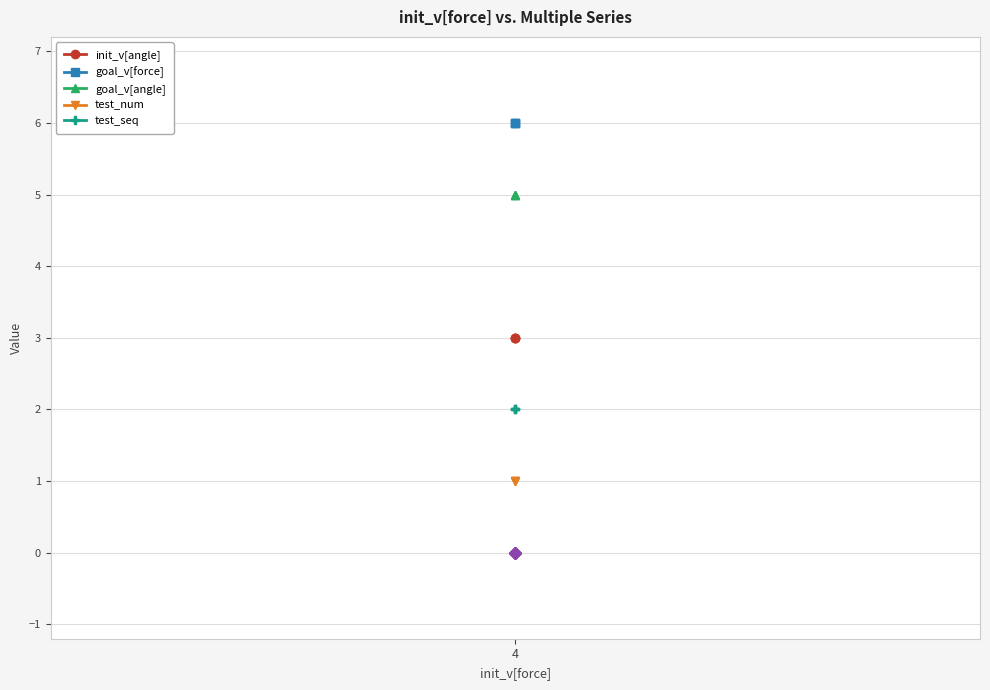

Is this an area chart (filled region under the line)?

No